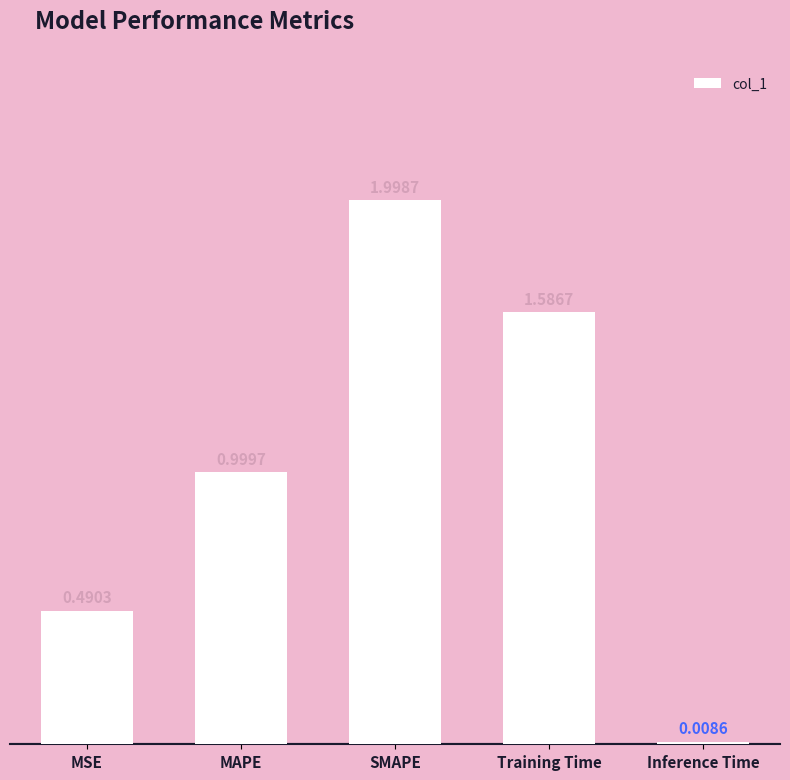

What is the label of the 3rd bar from the right?

SMAPE